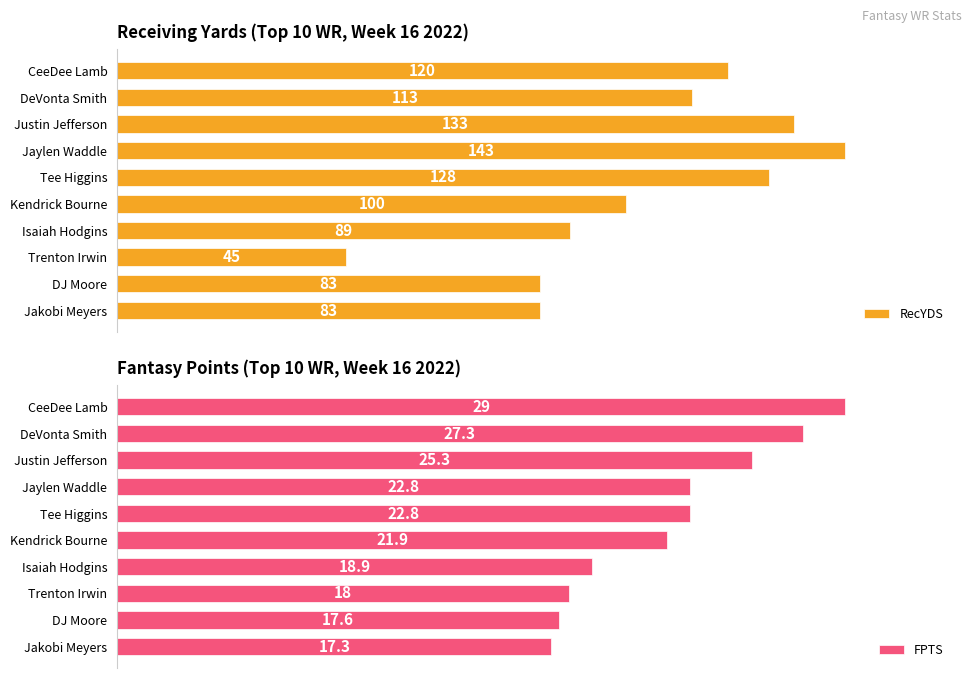

Which series has the largest range (max minus min)?

RecYDS